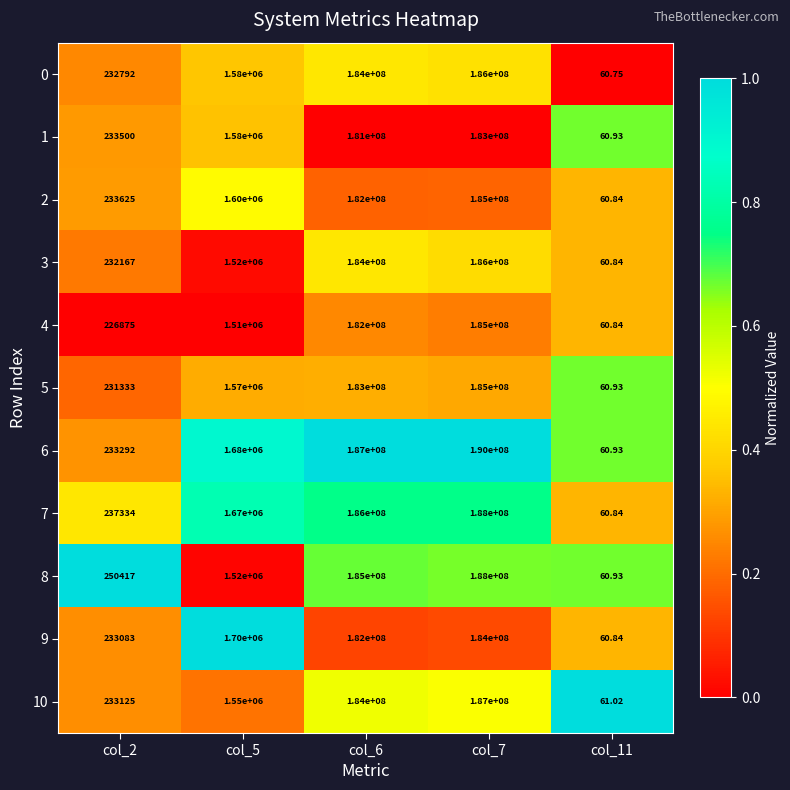

Is the value of 2 at col_5 greater than the value of 6 at col_6?

No